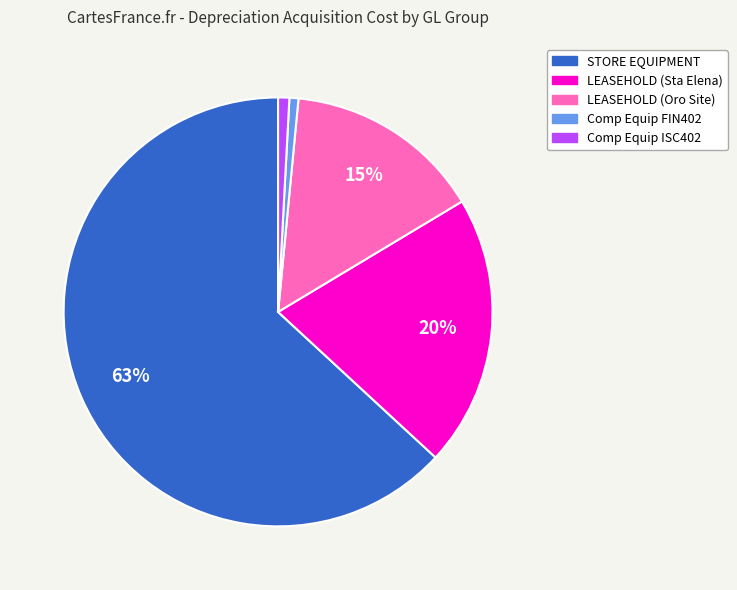

Combined, do Comp Equip FIN402 and LEASEHOLD (Sta Elena) account for over 50%?

No